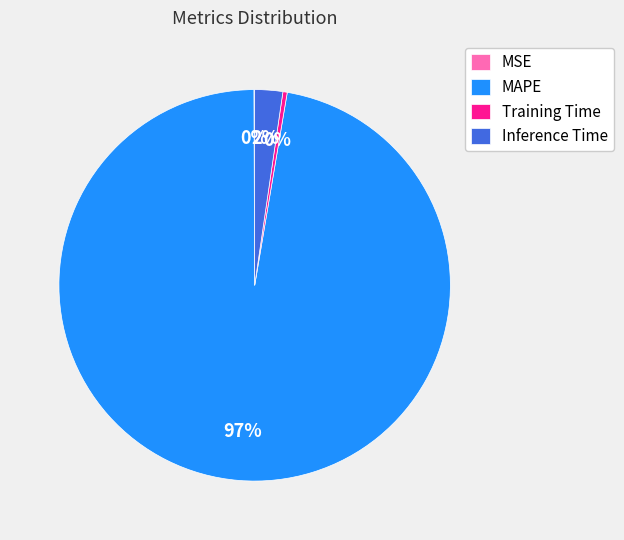

To the nearest percent, what is the average slice percentage?

25%